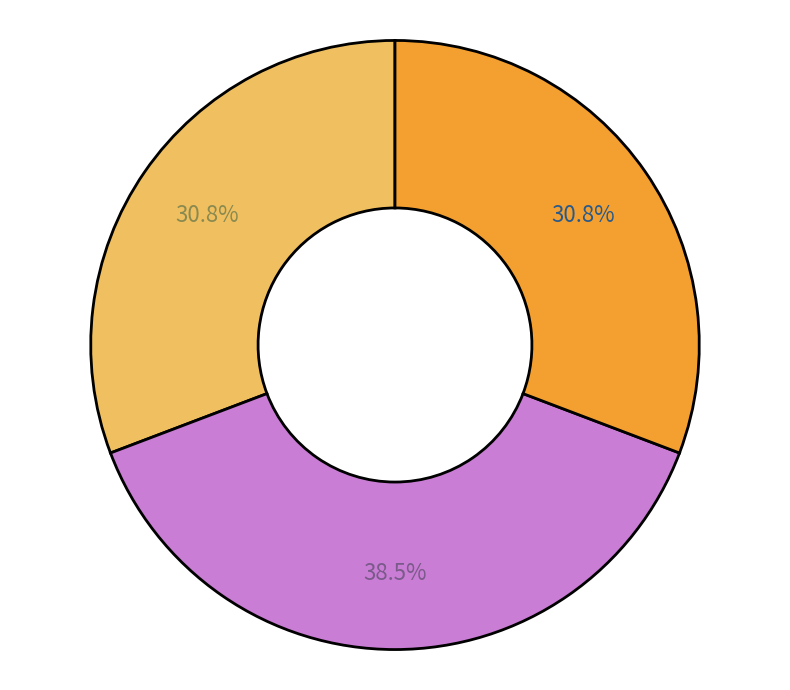

Count the number of slices in the pie.

3